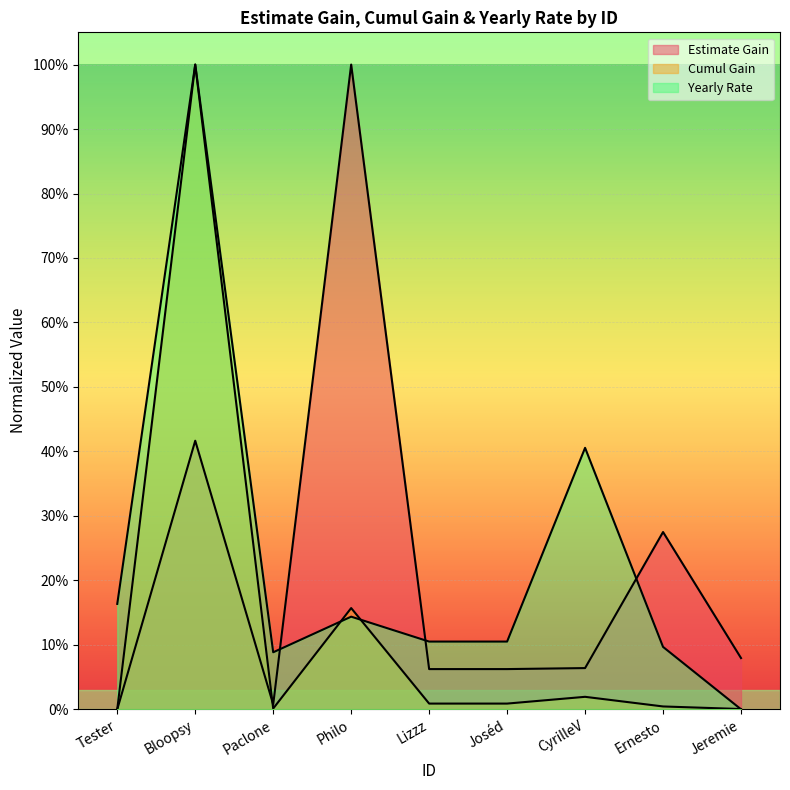

Does the chart display data point markers on the line(s)?

No